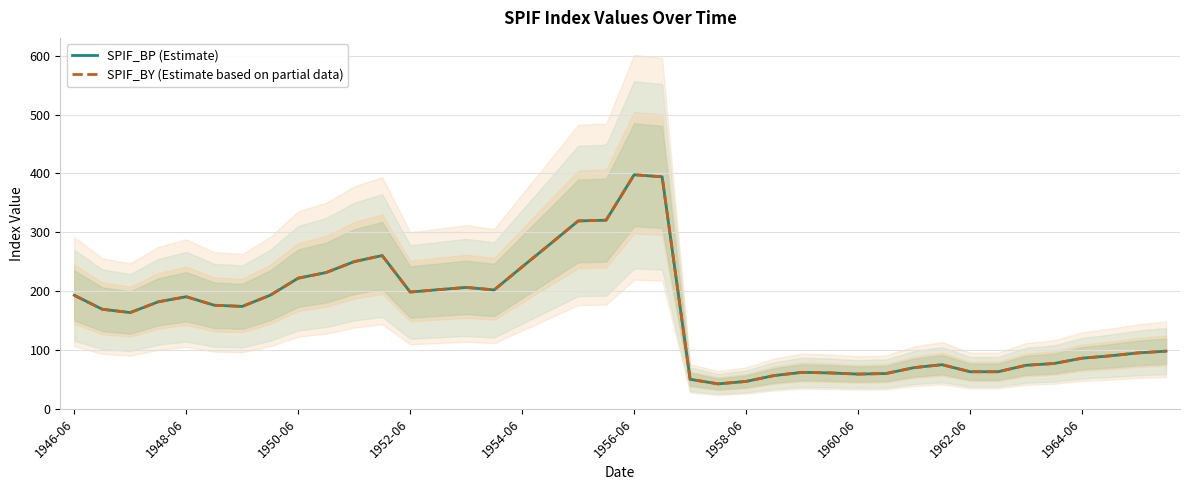

Read the SPIF_BP (Estimate) value at 11.

260.4